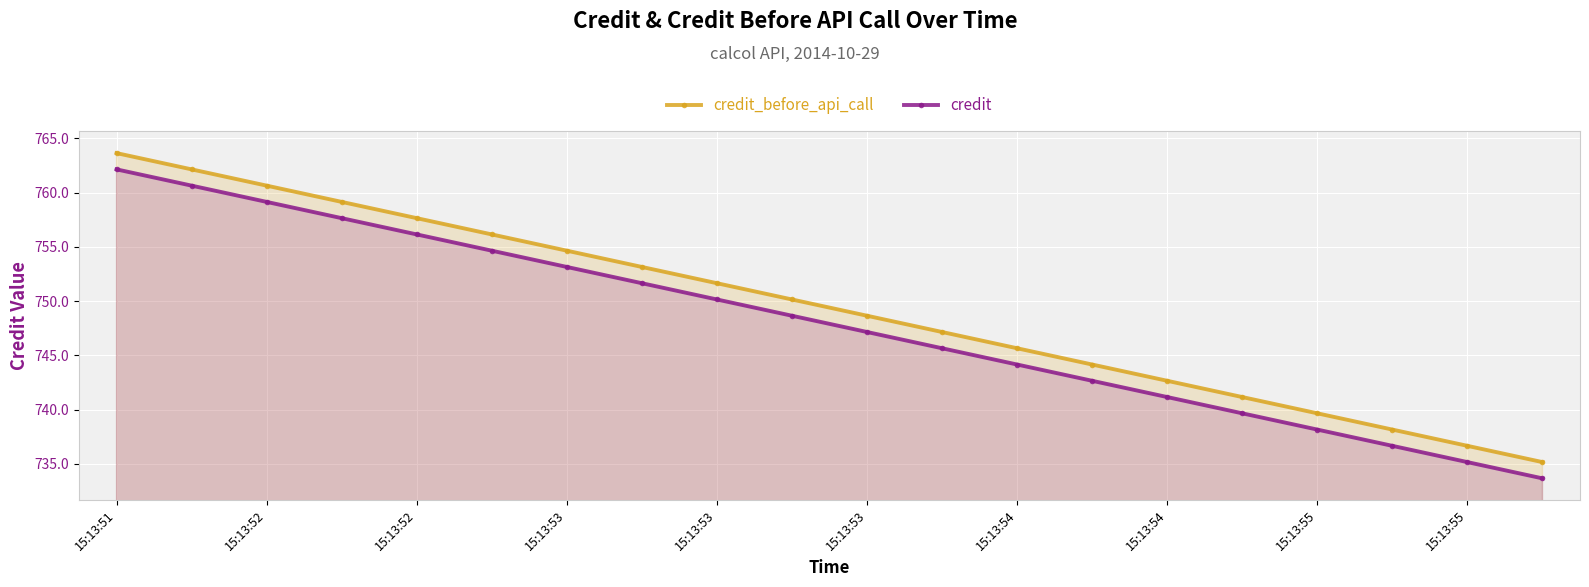

Rank the series at 15:13:53 from lowest to highest value.

credit, credit_before_api_call